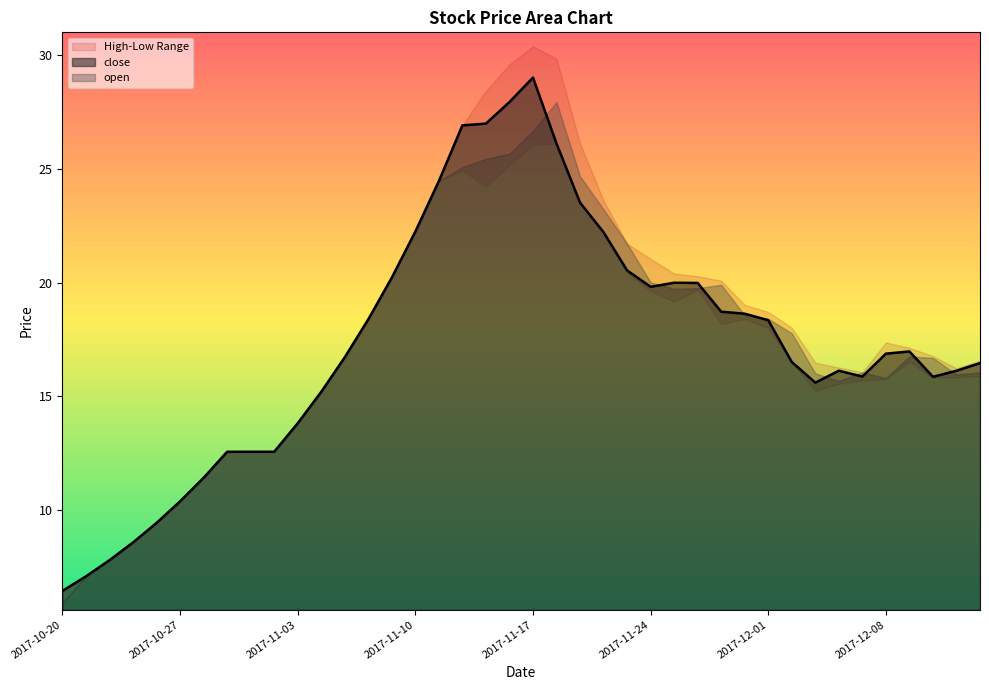

How many interior local valleys does the low series have?

5